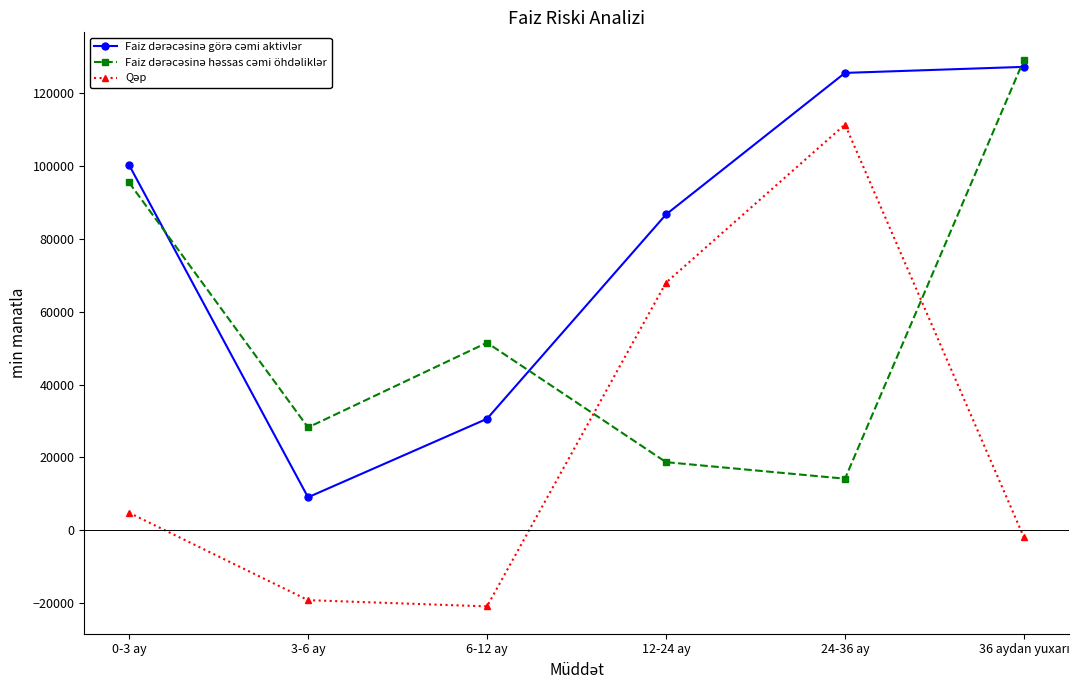

What is the maximum value shown in the chart?

129144.0